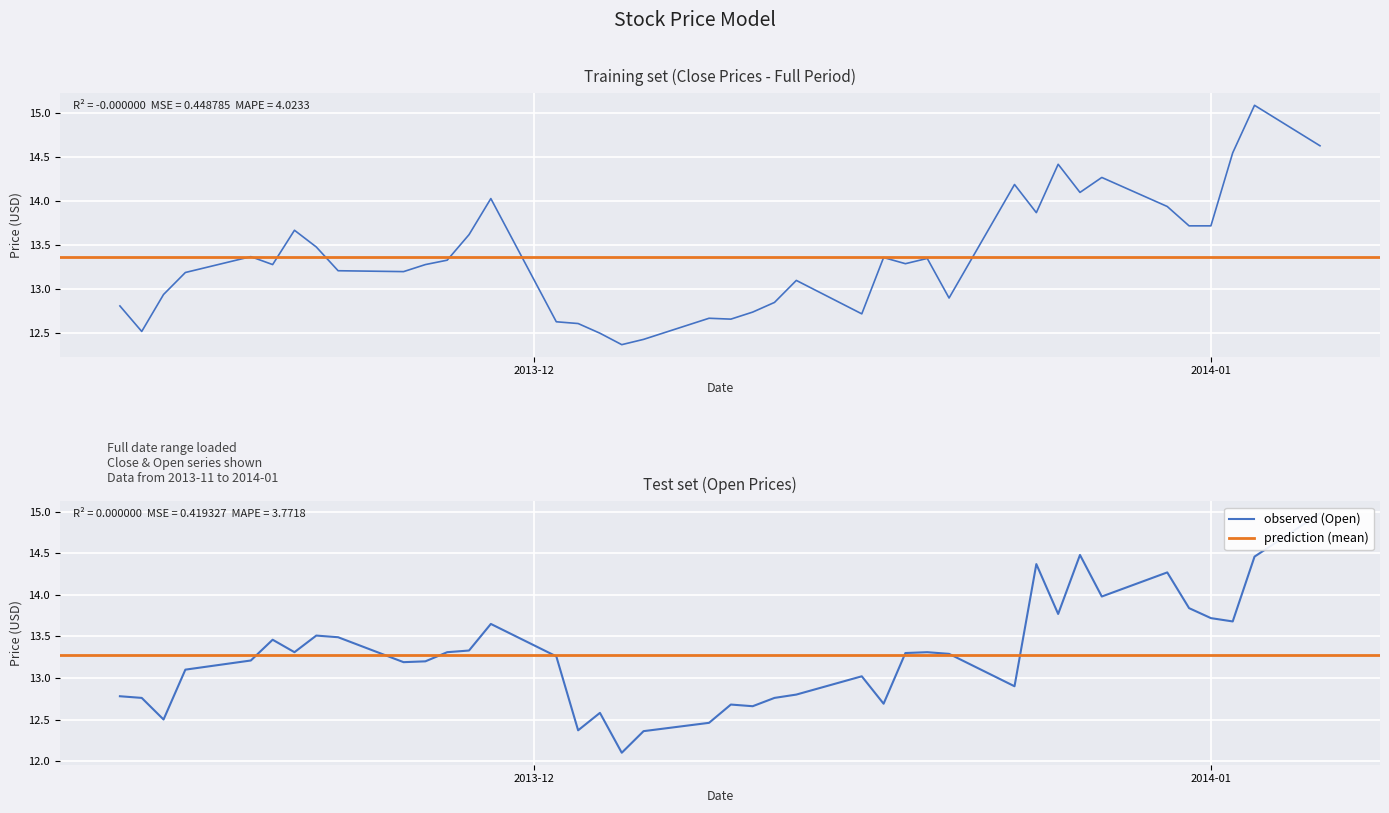

True or false: Close has more than 0 points higher than both neighbors.

True